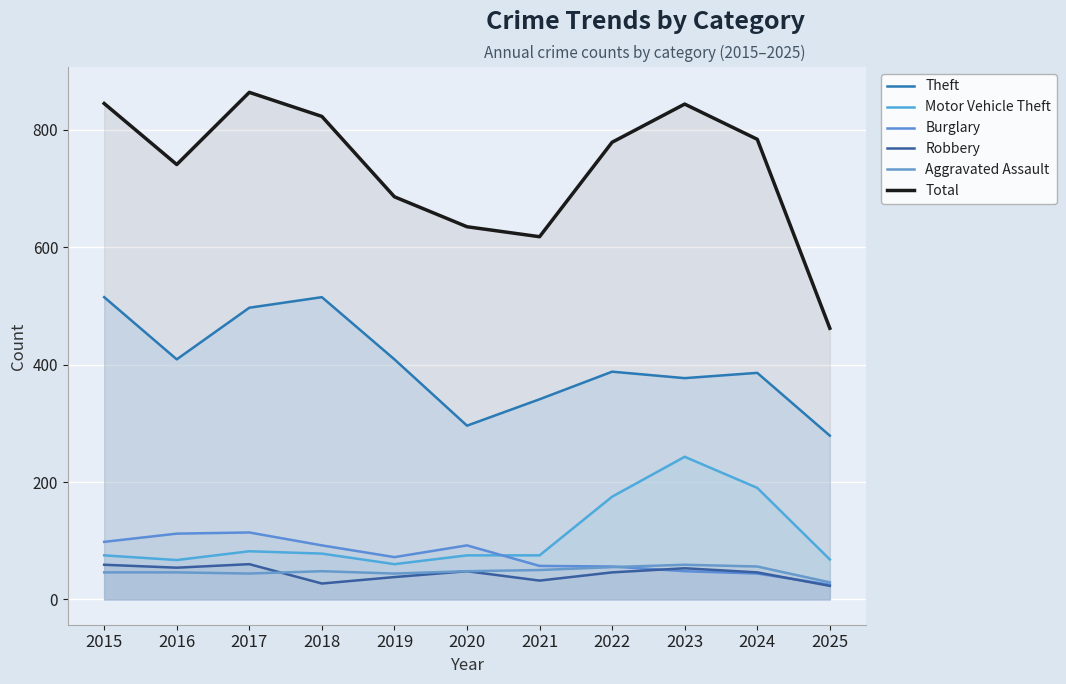

What is the difference between the maximum and minimum values in the Robbery series?

37